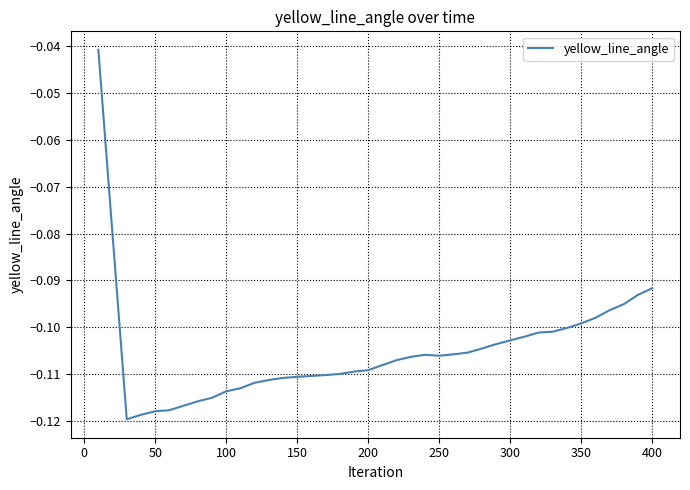

What is the smallest value displayed?

-0.1